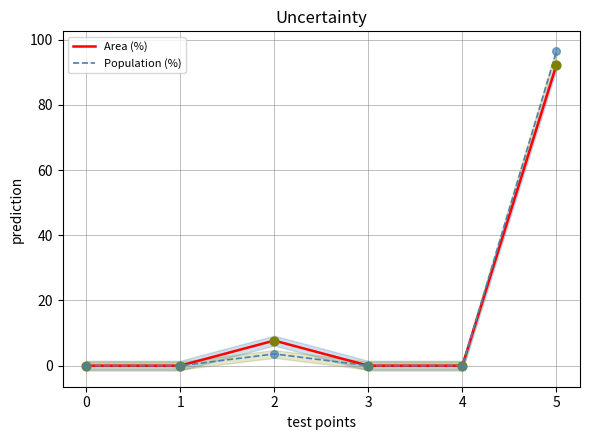

Which series has the widest spread of Y values?

Population (%)